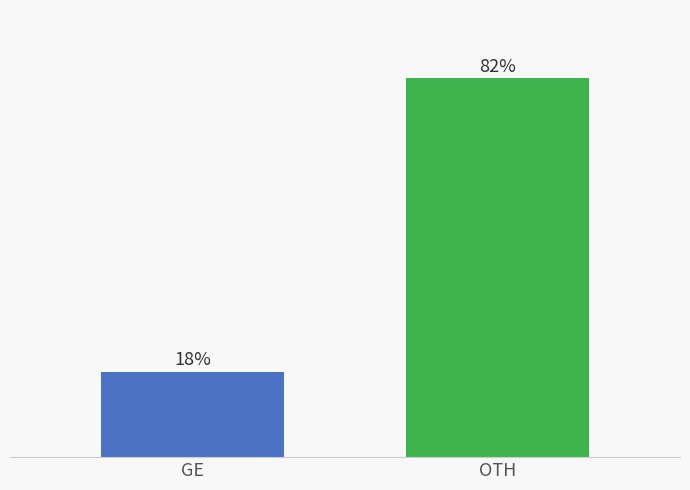

List the labels in order of value, smallest first.

GE, OTH